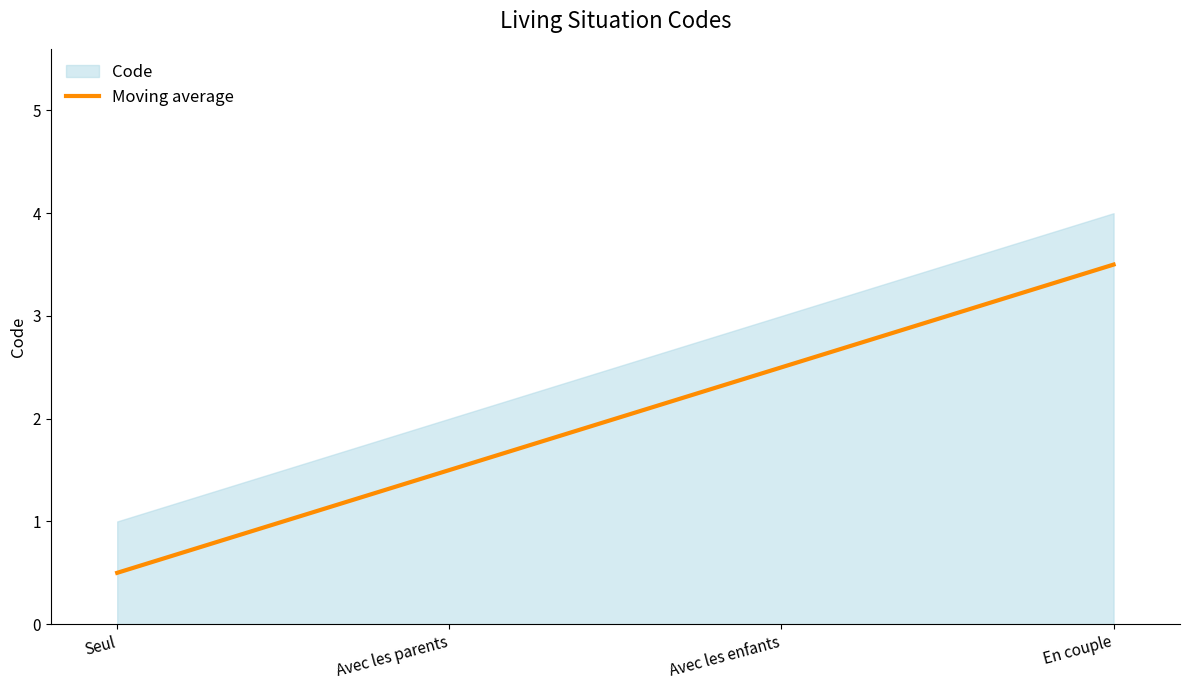

Rank the categories by value from highest to lowest.

En couple, Avec les enfants, Avec les parents, Seul